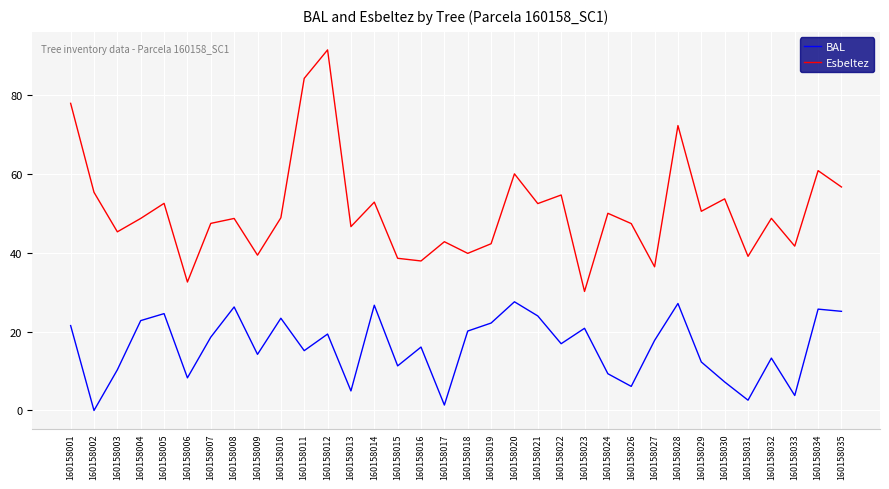

The BAL series shows 12.3 at 160158029. True or false?

True